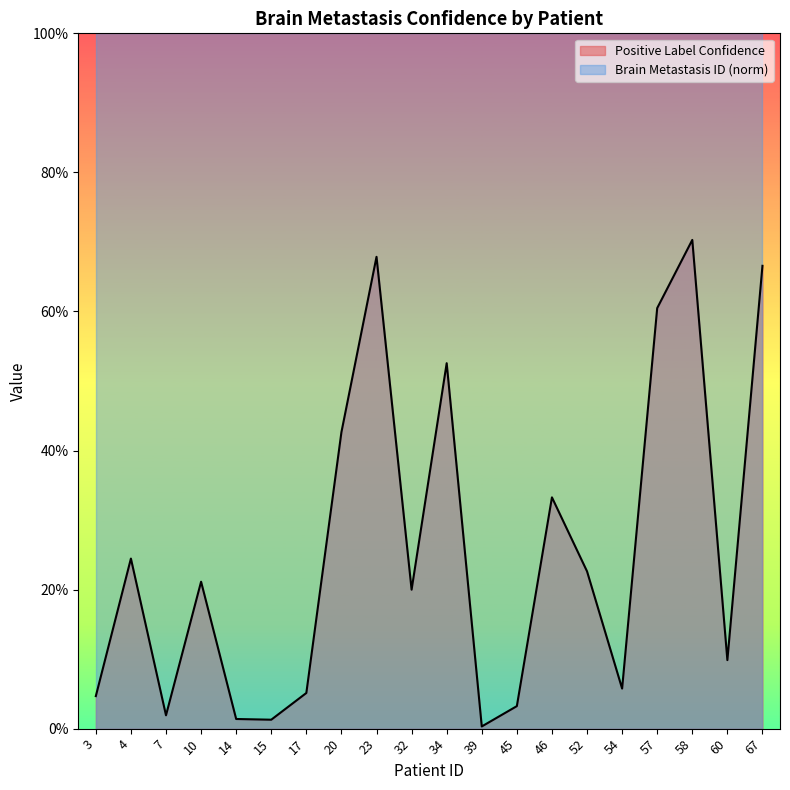

What is the average value?

0.3